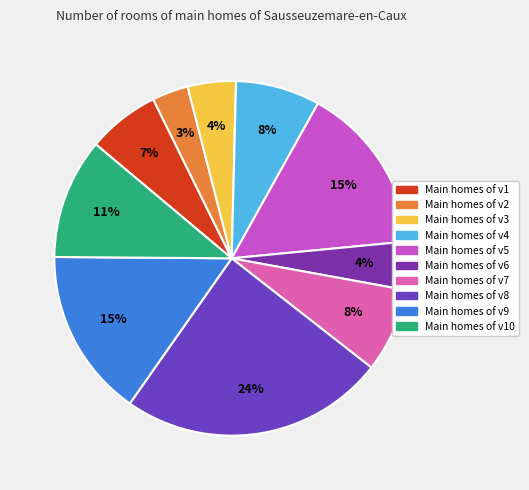

To the nearest percent, what is the average slice percentage?

10%